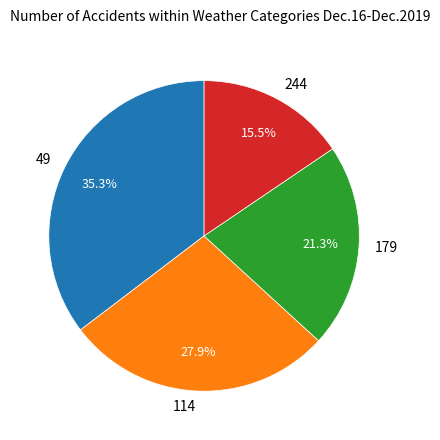

Rank the categories by value from lowest to highest.

244, 179, 114, 49